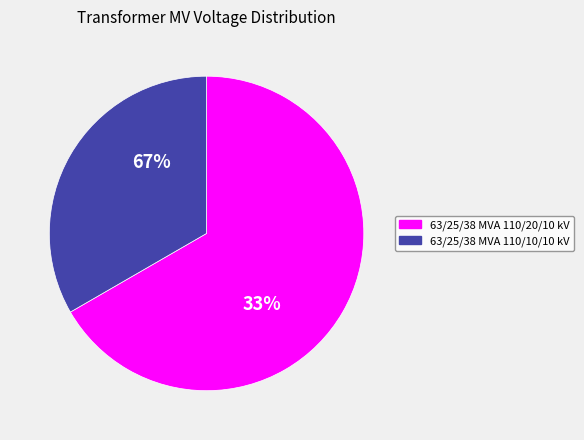

Count the number of slices in the pie.

2